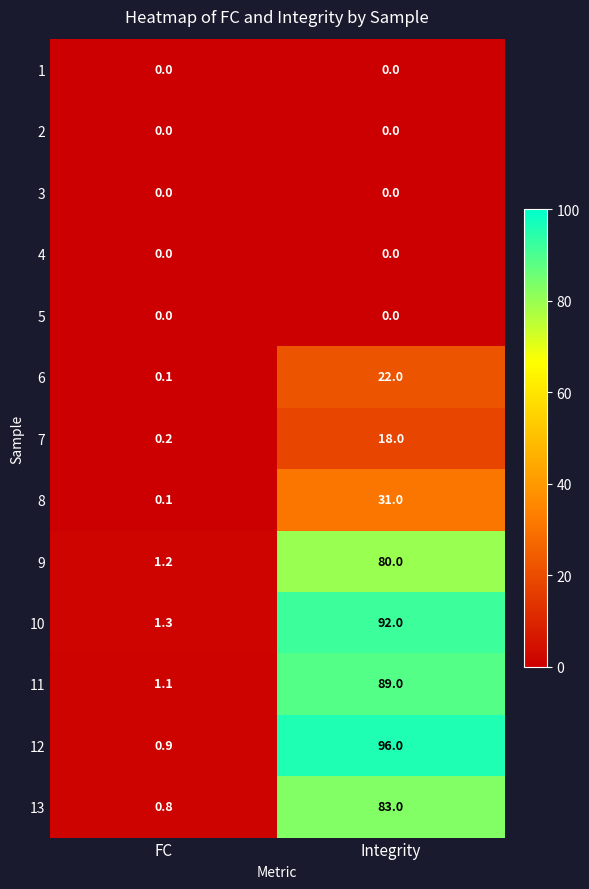

What is the total value across all series at FC?

5.7